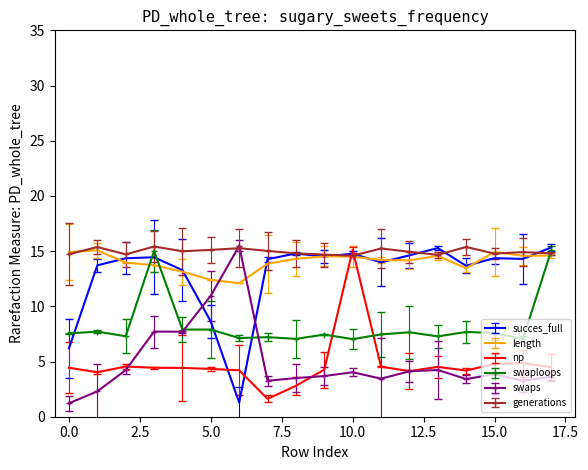

Where is swaploops nearest to the value 11?

5